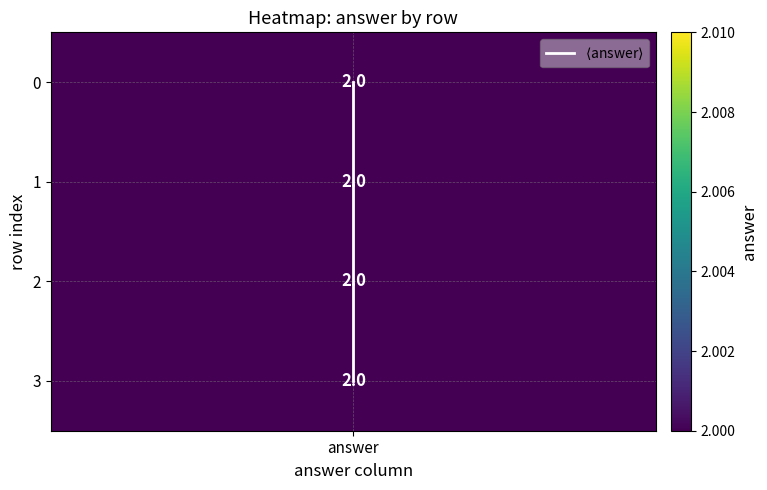

Count the number of values greater than 2.

1